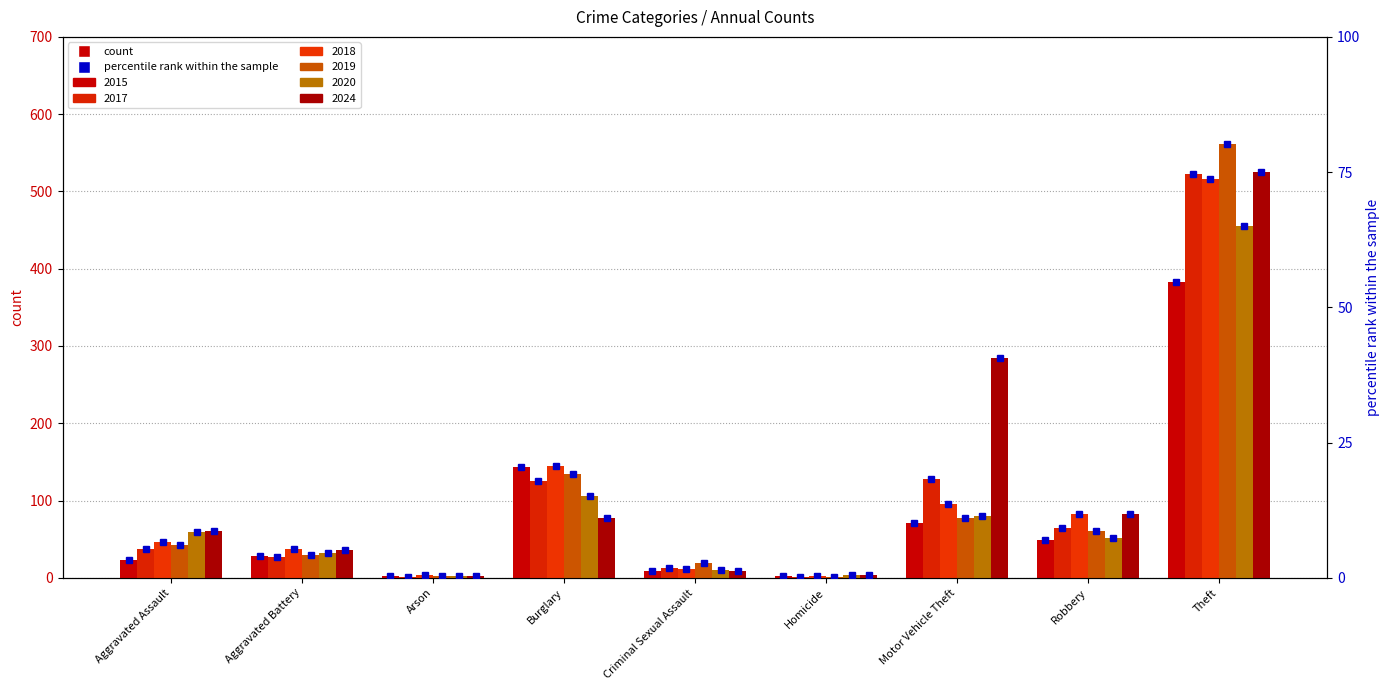

Does the chart contain stacked bars?

No